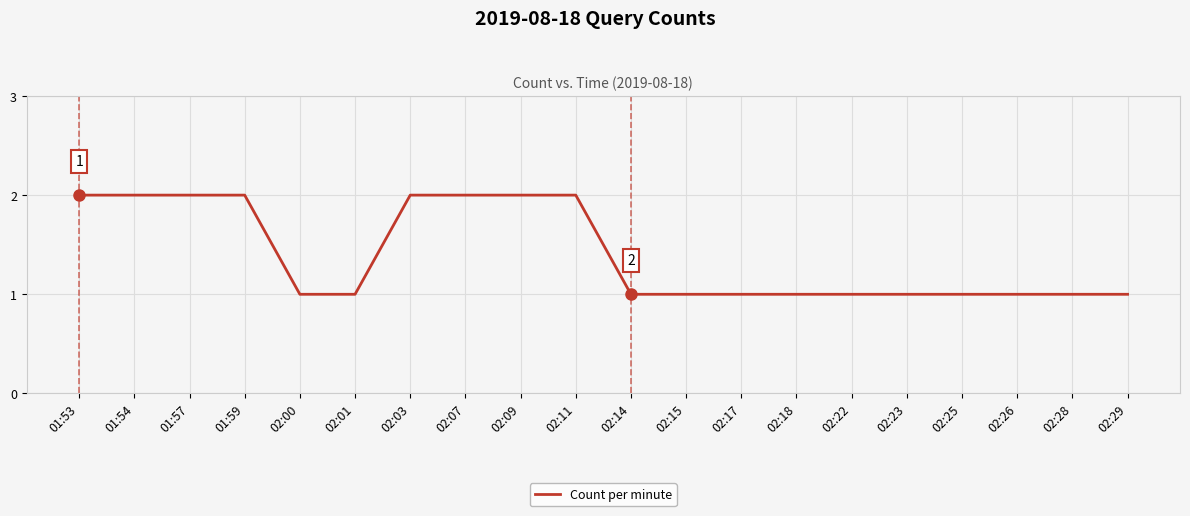

The value at 02:17 is 1. True or false?

True